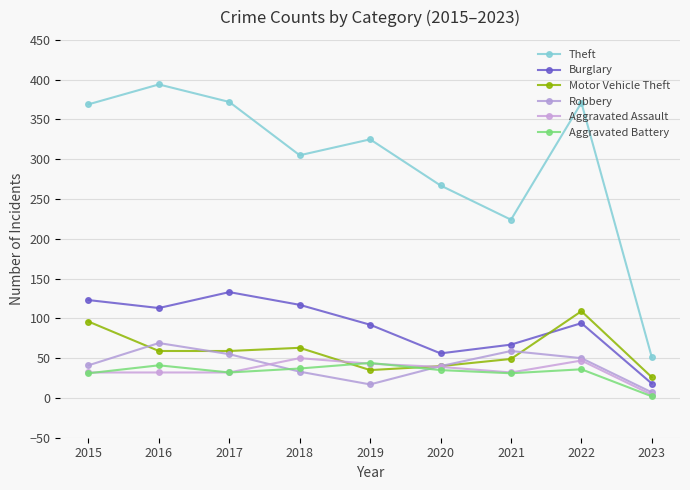

Count the number of data series in this chart.

6